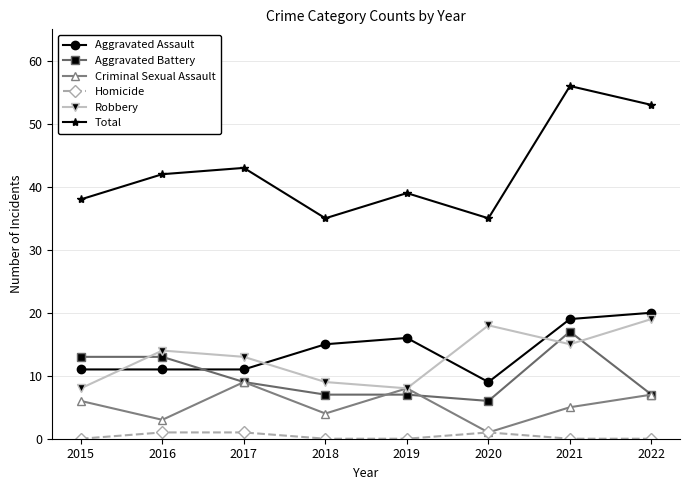

True or false: Total has a value of 53 at 2022.

True